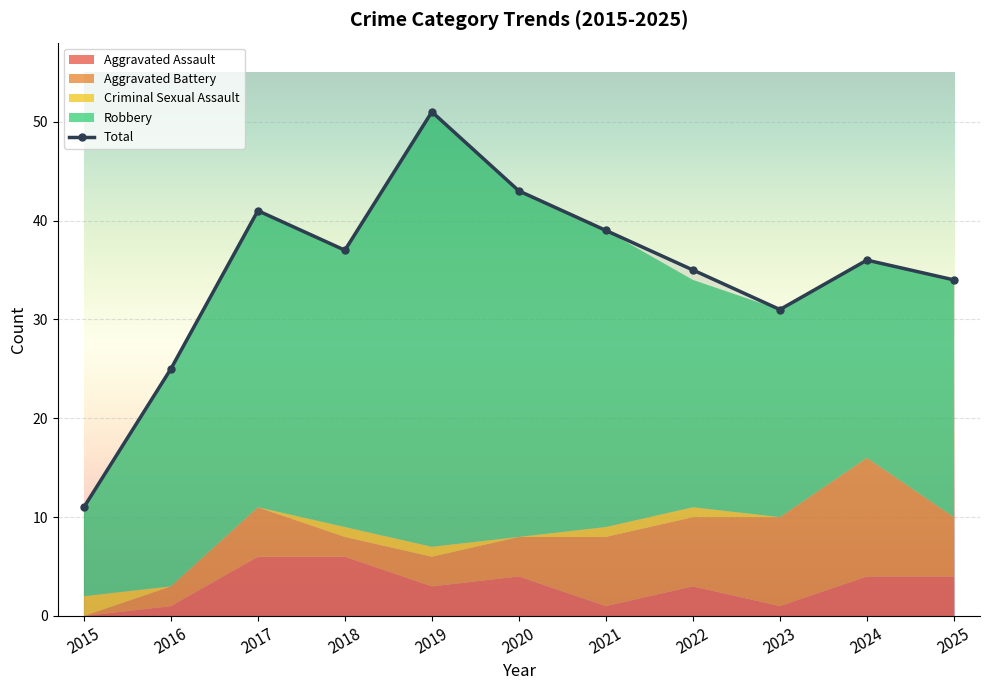

True or false: Total and Criminal Sexual Assault cross at least once.

False